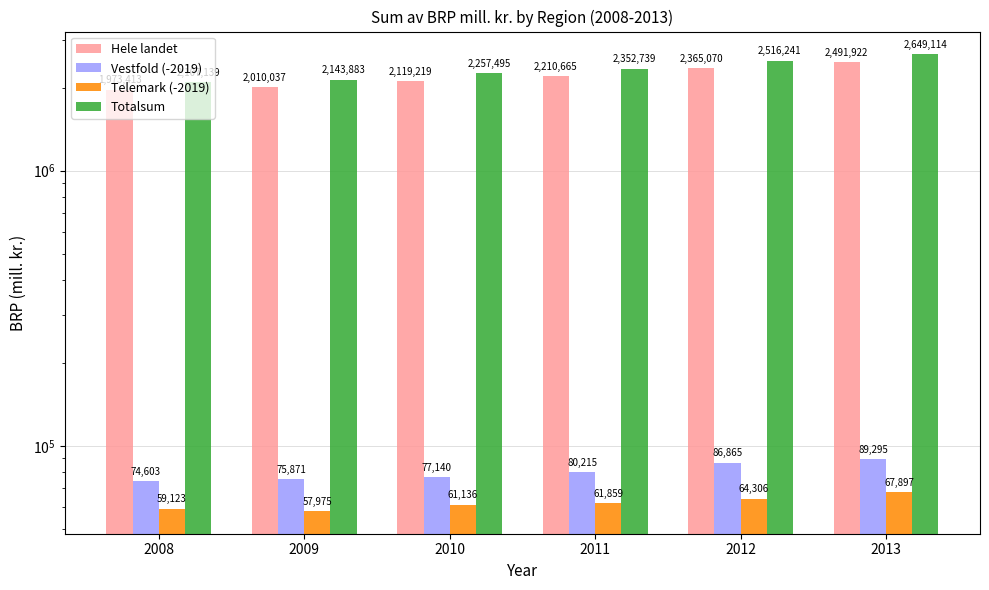

Which series has the largest total across all categories?

Totalsum